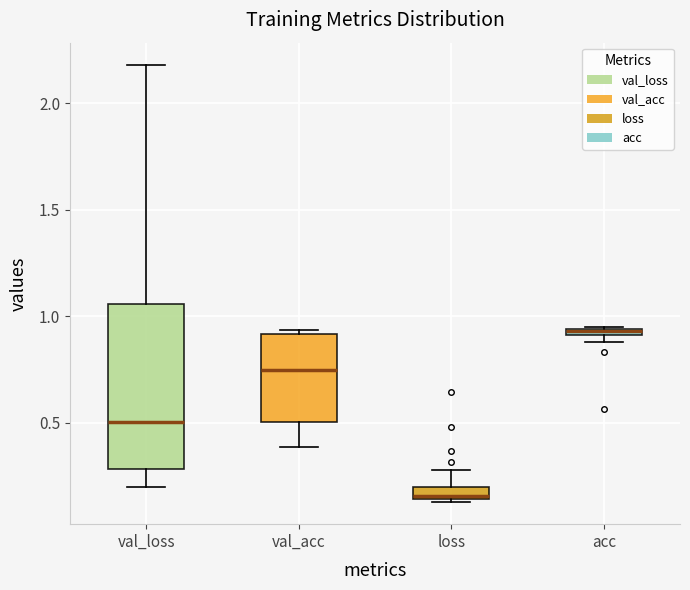

Where is the lower edge of the box for loss on the y-axis? The values are not printed on the chart, so give them approximately, as read against the axis.

0.15